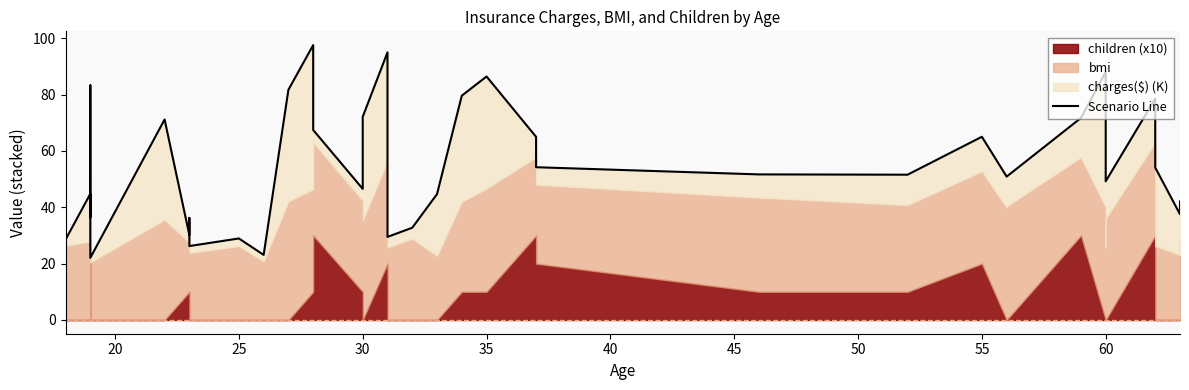

Does the chart have visible grid lines?

No